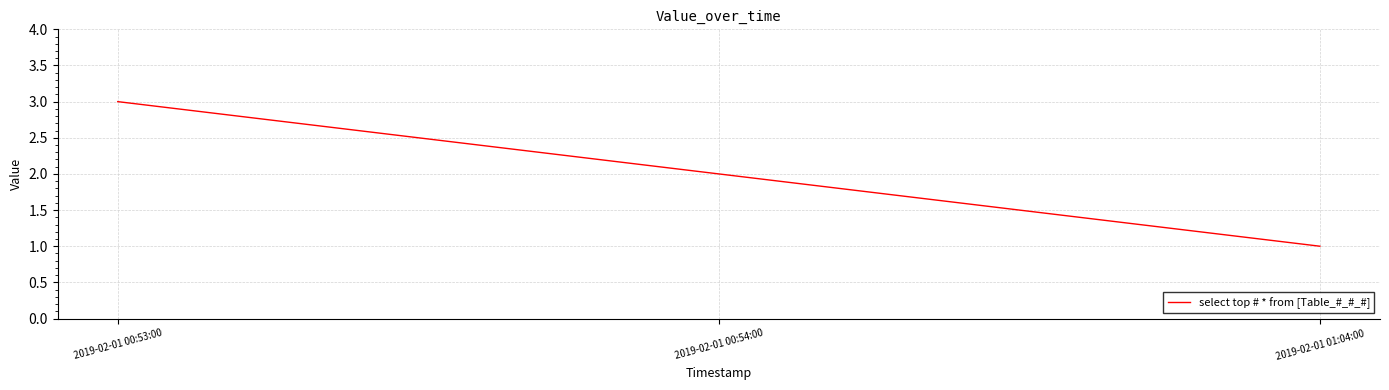

Which category has the highest value across all series?

2019-02-01 00:53:00